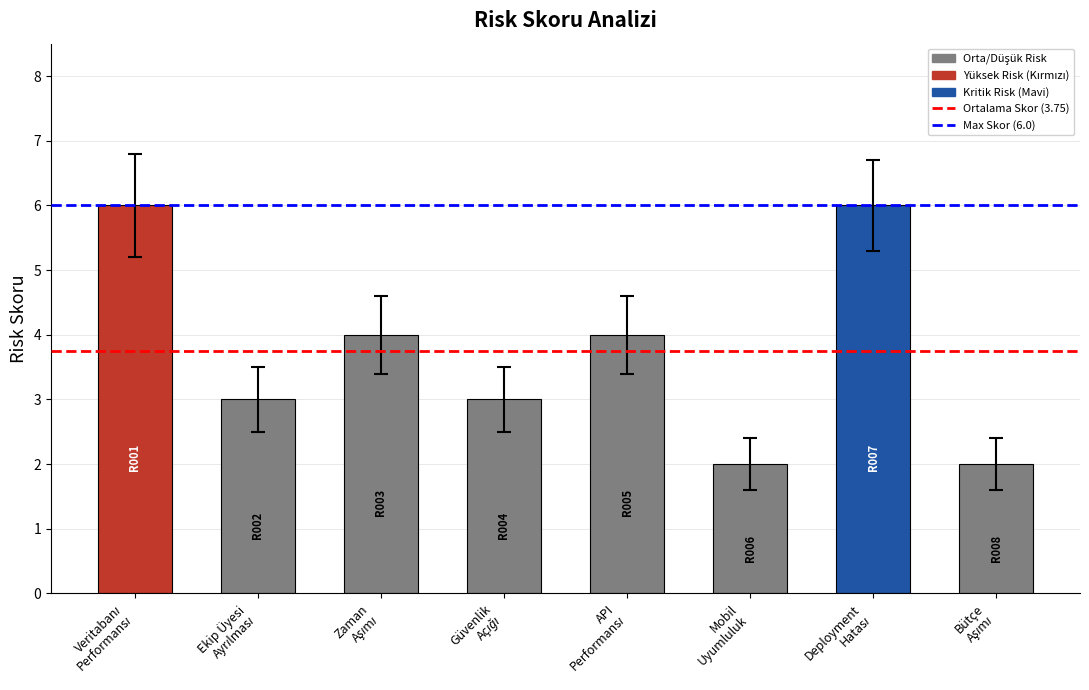

Count the values in the range 3 to 6.

6